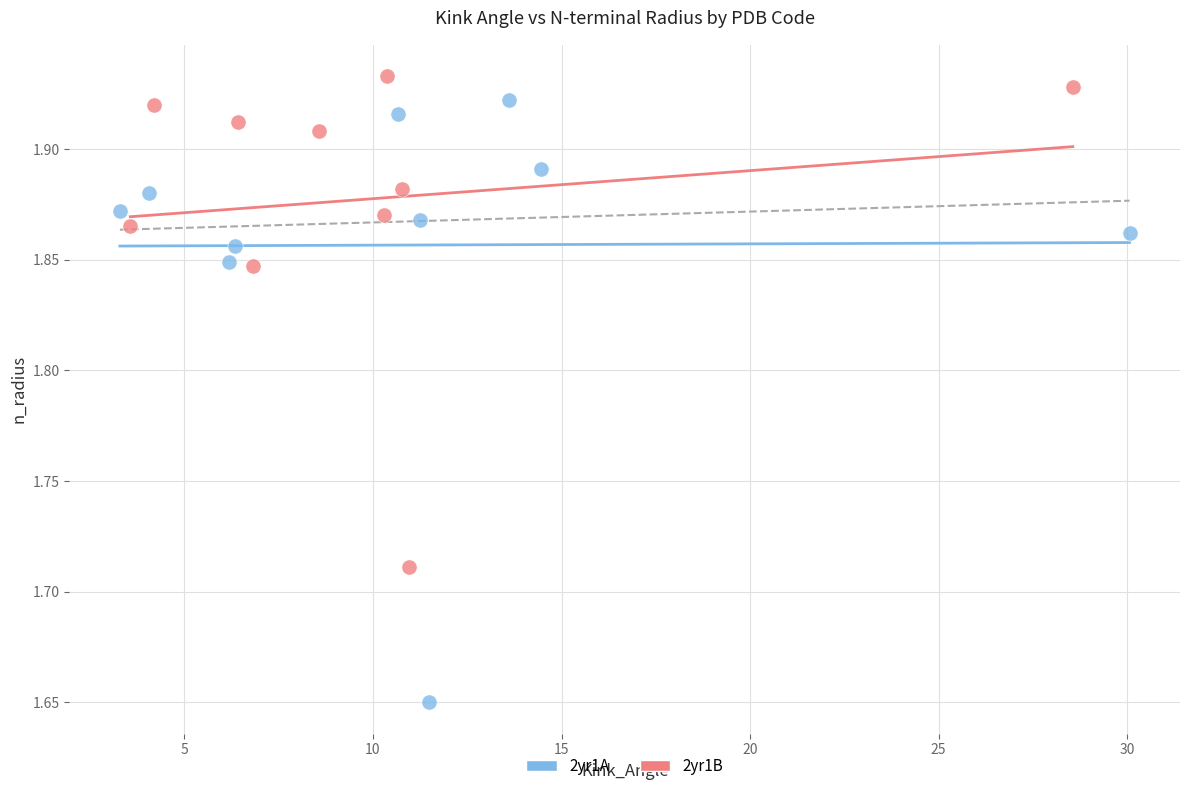

Which series contains the lowest Y value?

2yr1A